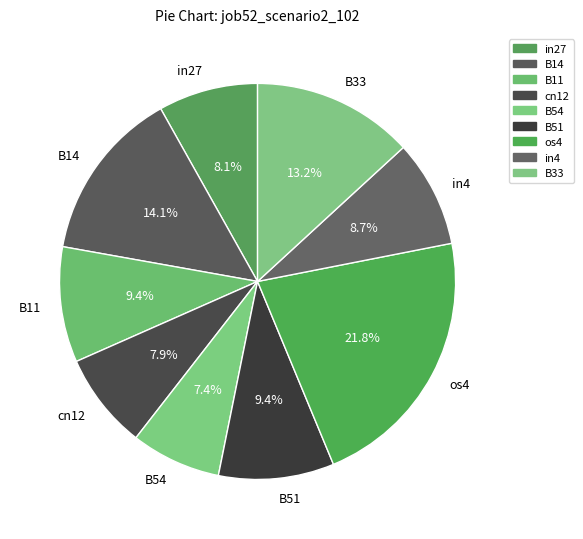

What is the largest slice in the pie chart?

os4